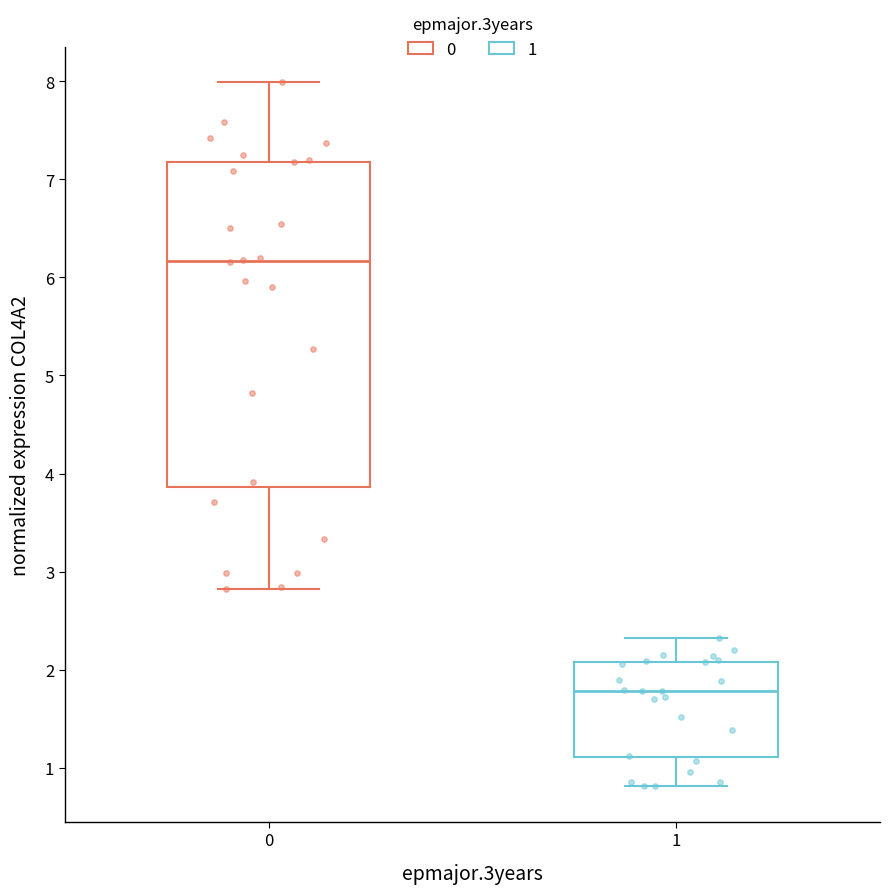

Which box's median line is the lowest?

1